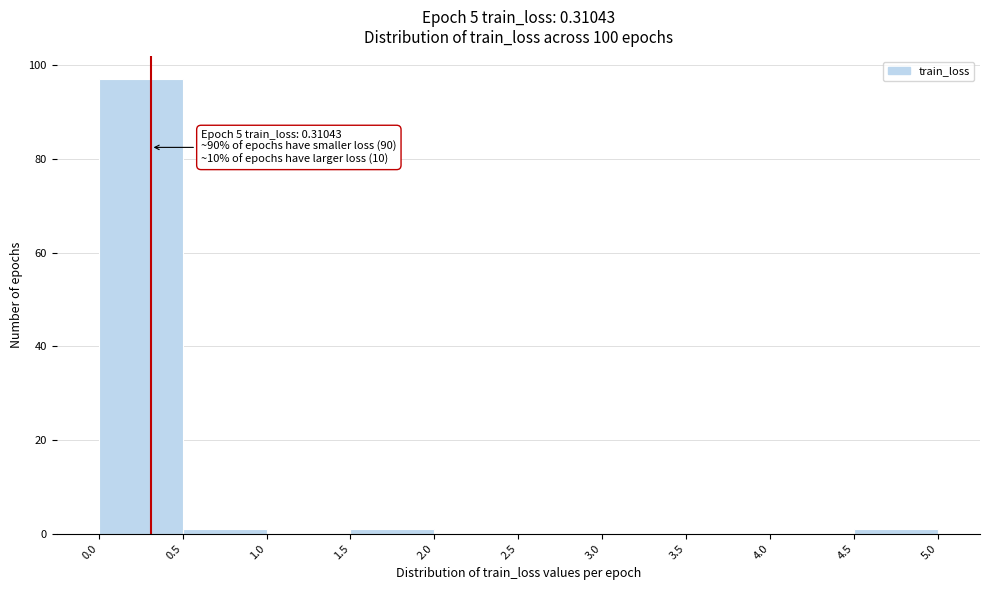

Which range on the x-axis has the tallest bar?

0.0 to 0.5